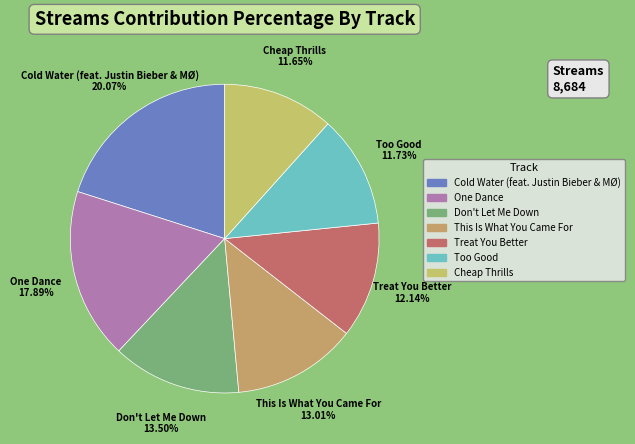

What is the ratio of the value at This Is What You Came For to the value at Too Good?

1.1